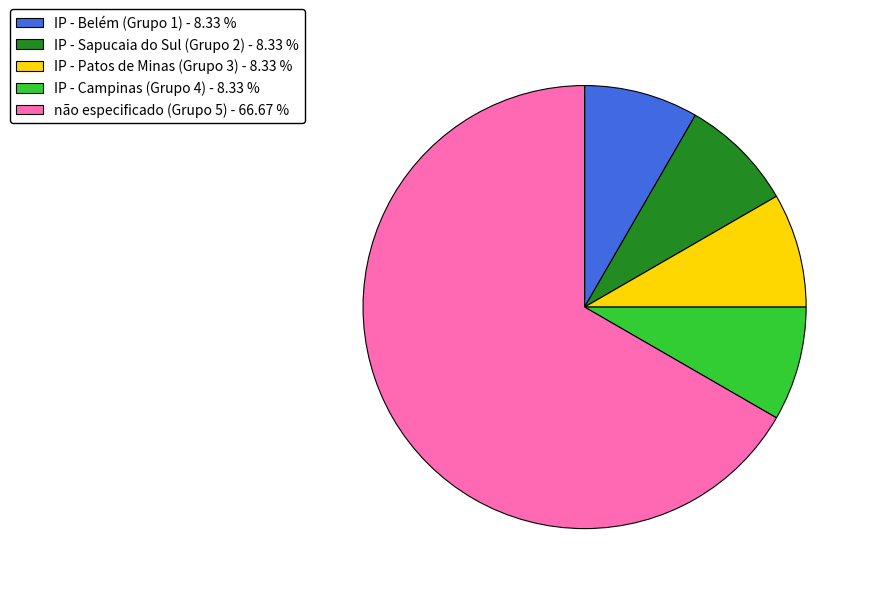

What is the largest slice in the pie chart?

não especificado (Grupo 5) - 66.67 %